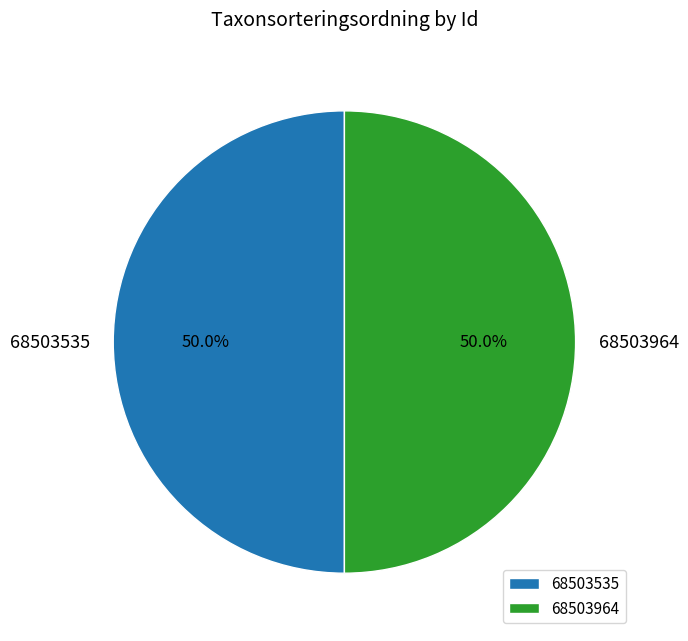

Do 68503535 and 68503964 together represent more than half of the pie?

Yes